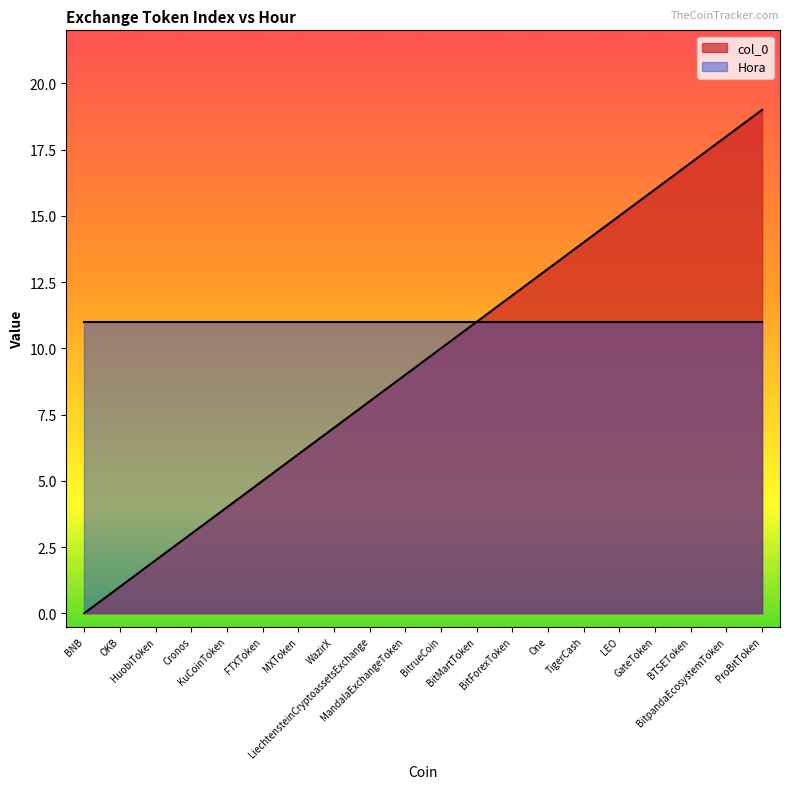

List the labels in order of value, smallest first.

BNB, OKB, HuobiToken, Cronos, KuCoinToken, FTXToken, MXToken, WazirX, LiechtensteinCryptoassetsExchange, MandalaExchangeToken, BitrueCoin, BitMartToken, BitForexToken, One, TigerCash, LEO, GateToken, BTSEToken, BitpandaEcosystemToken, ProBitToken